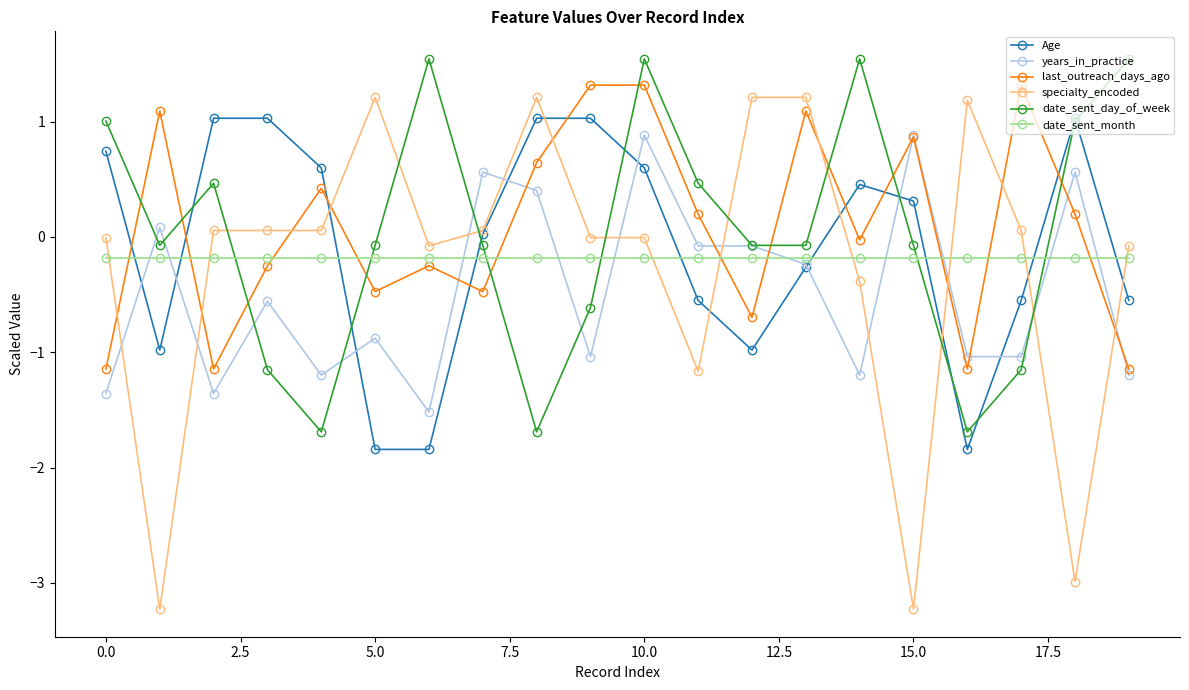

True or false: specialty_encoded and last_outreach_days_ago cross at least once.

True